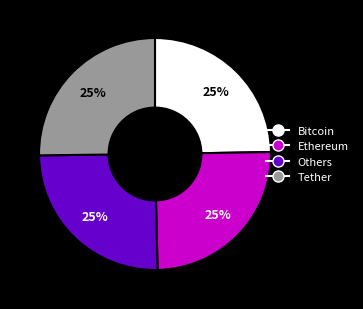

Count the number of slices in the pie.

4